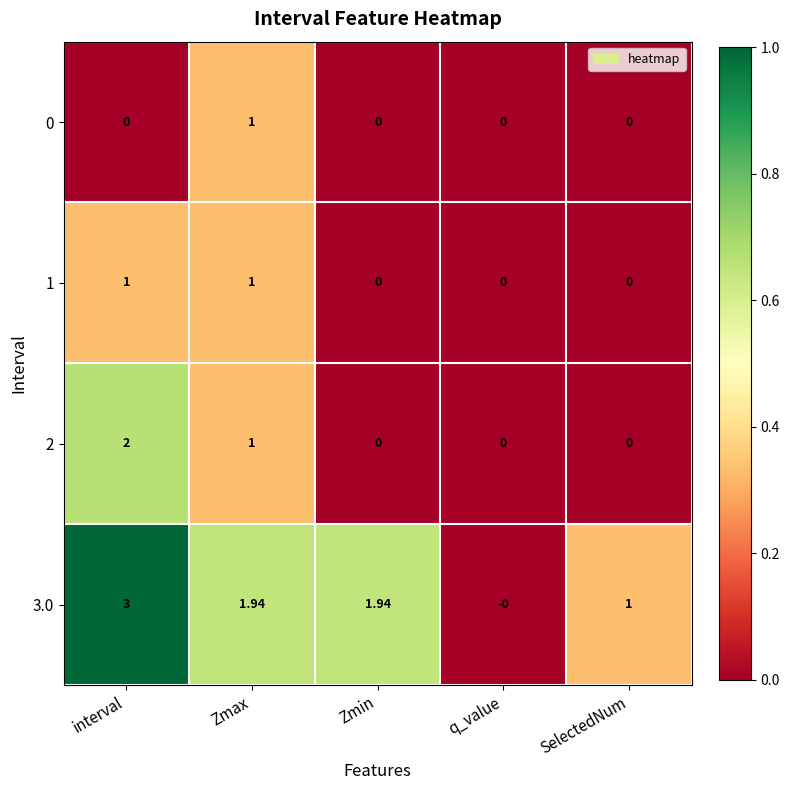

At which category is the sum across all series the highest?

interval